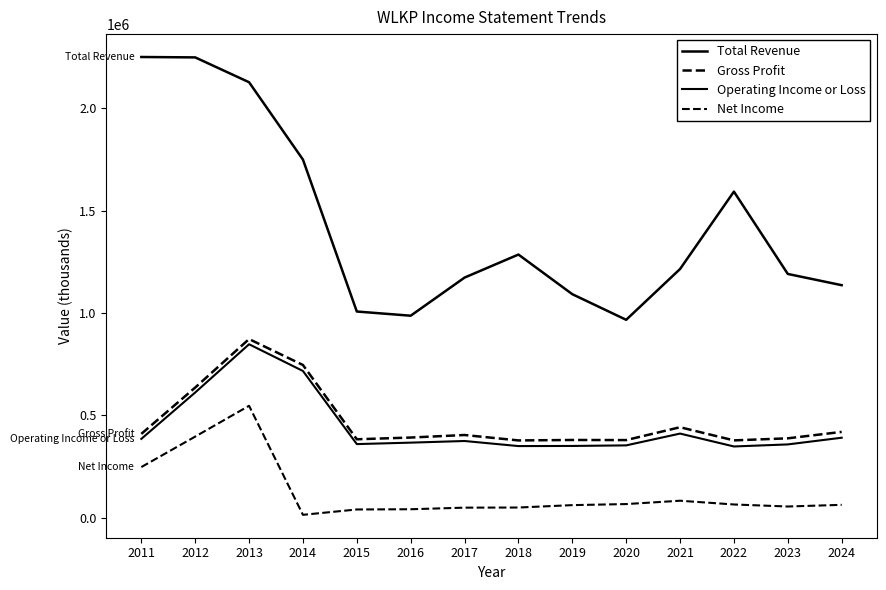

Does the chart display data point markers on the line(s)?

No